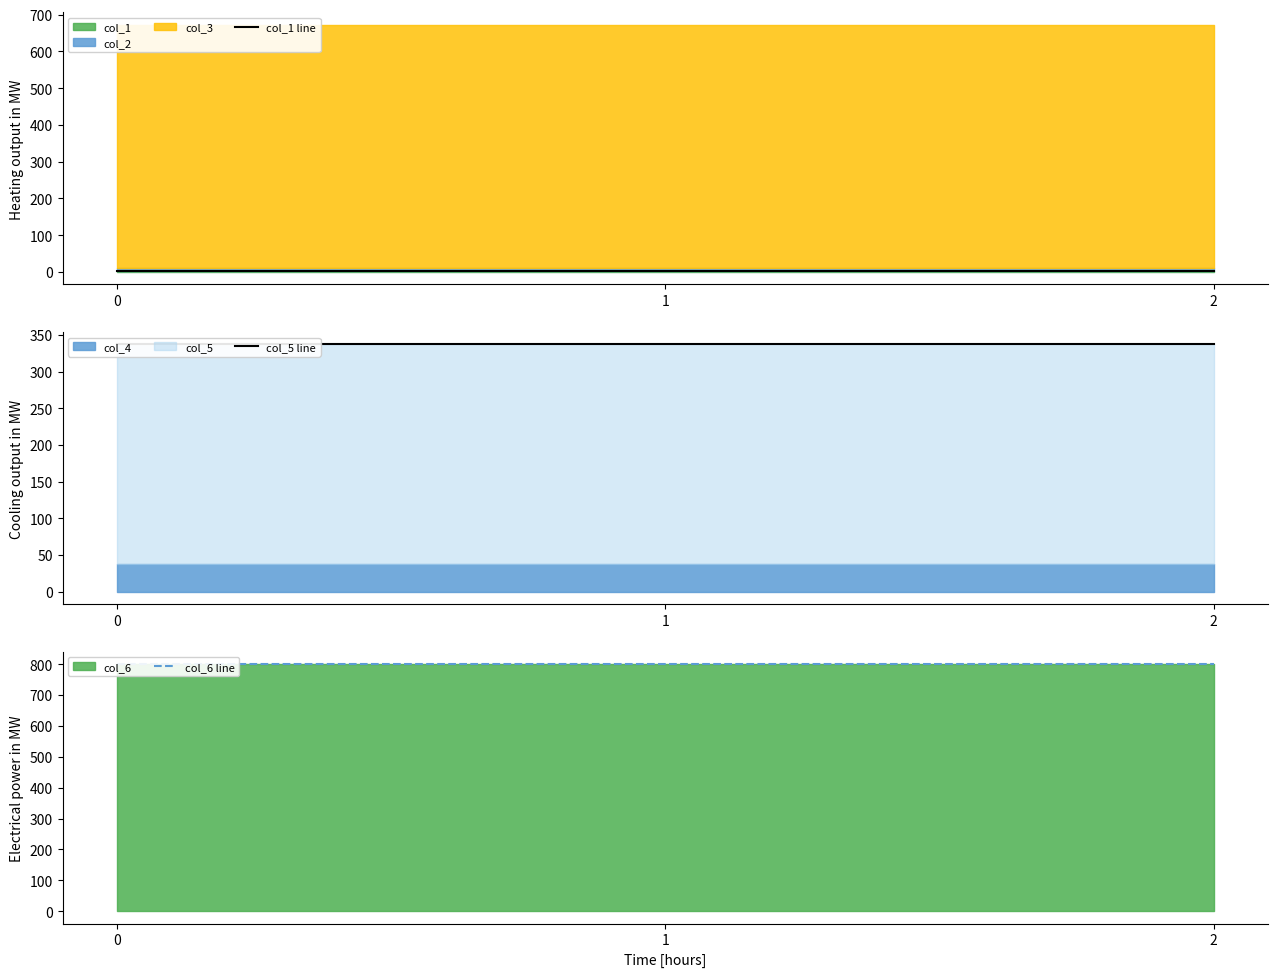

Rank the series by their maximum value, from lowest to highest.

col_1 line, col_5 line, col_6 line